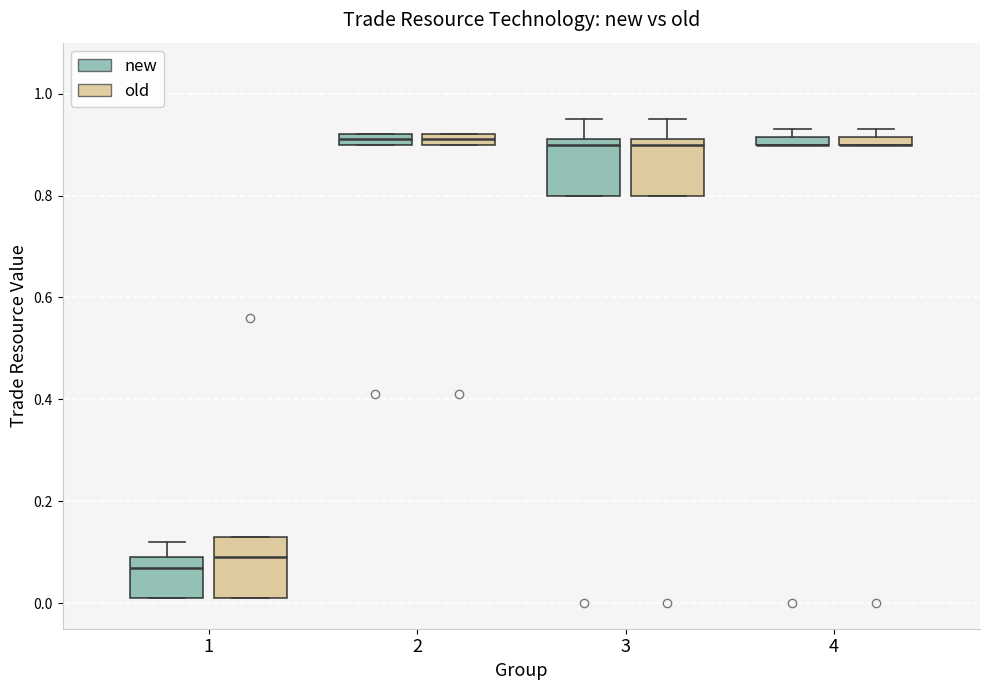

Where is the upper edge of the box for 4 (old) on the y-axis? The values are not printed on the chart, so give them approximately, as read against the axis.

0.92